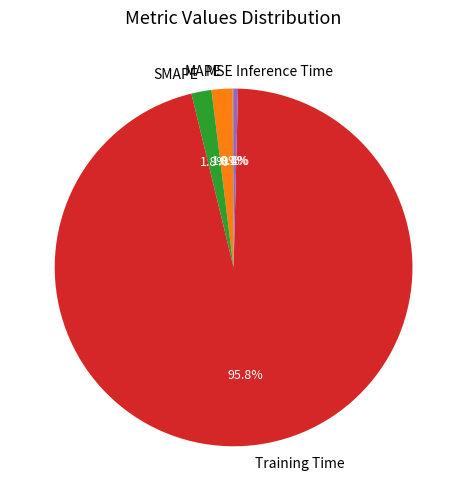

Which slice is the largest?

Training Time